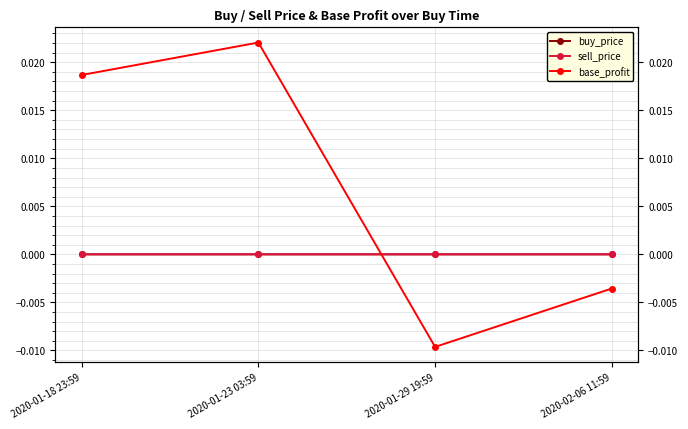

How many base_profit values are between 0 and 1?

2